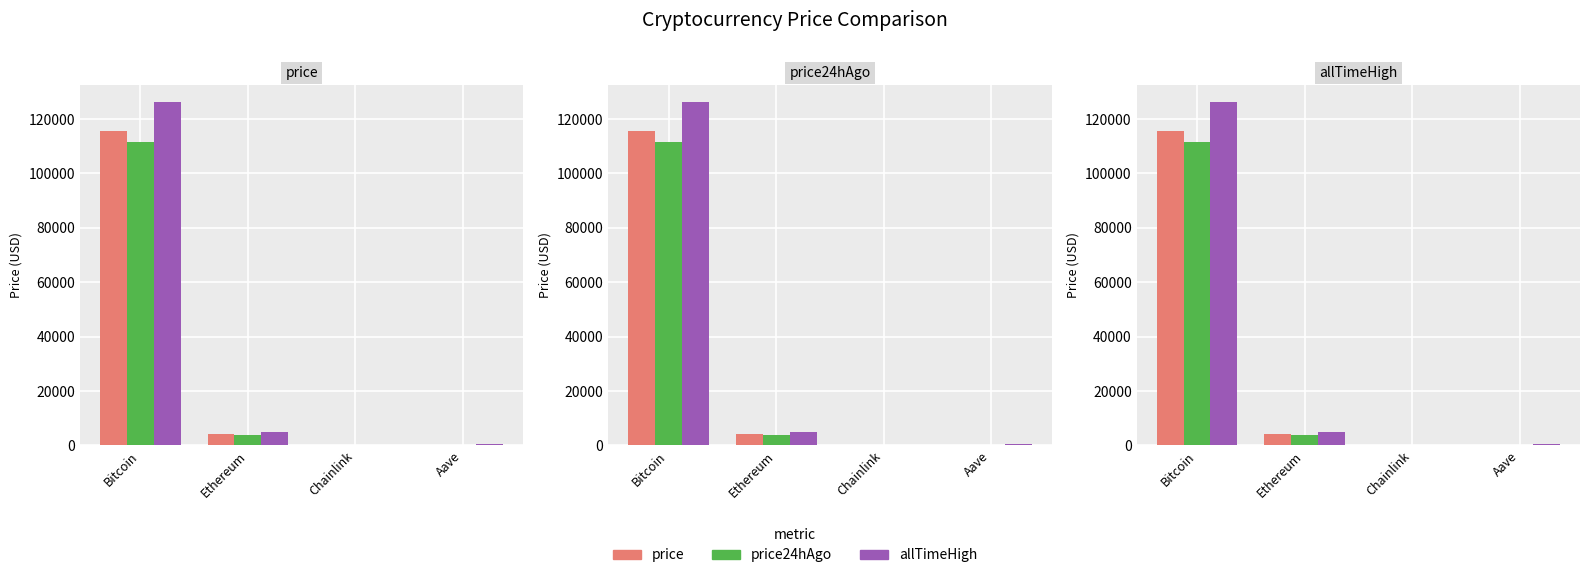

At which category is the sum across all series the highest?

Bitcoin